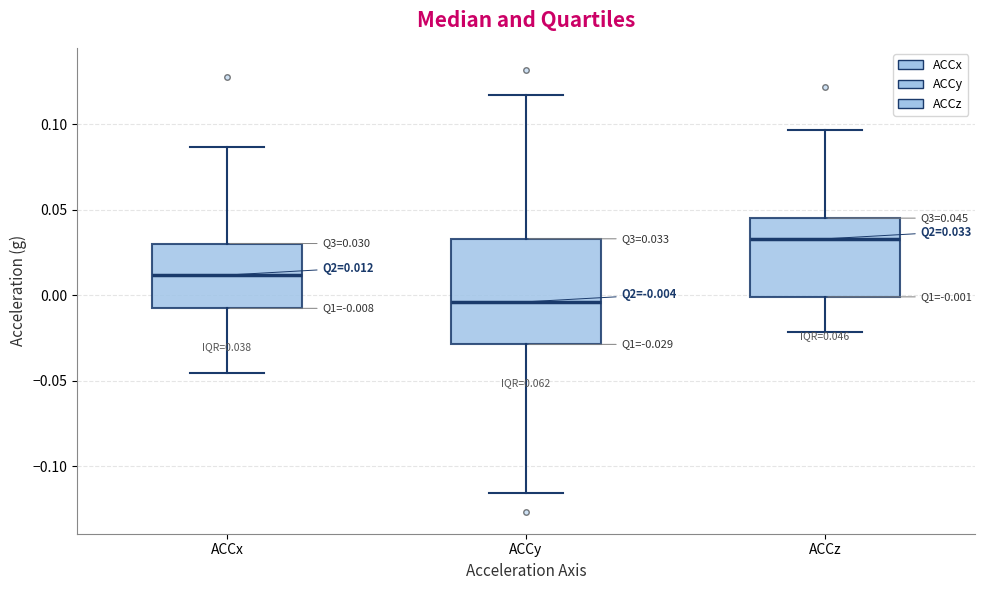

Which box is the tallest, from its lower edge to its upper edge?

ACCy